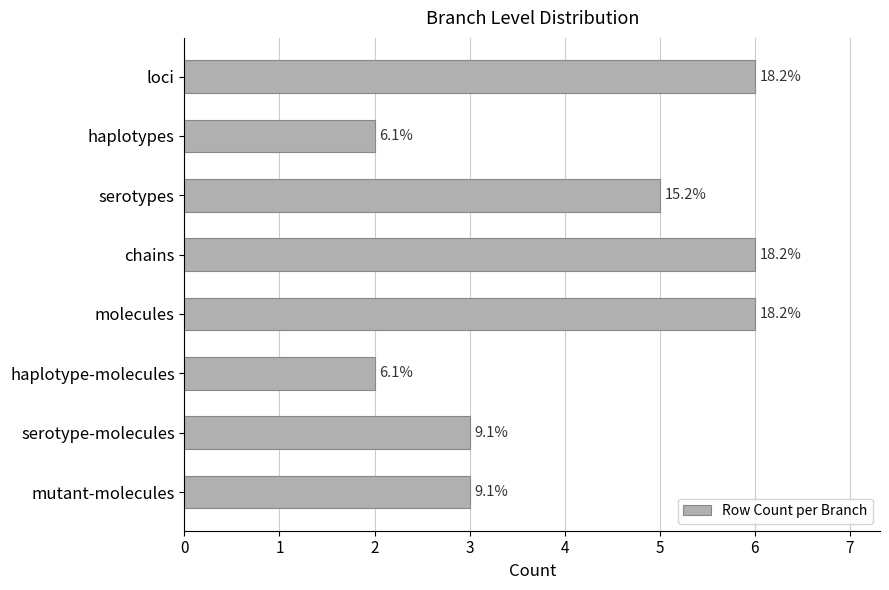

Are the bars horizontal?

Yes